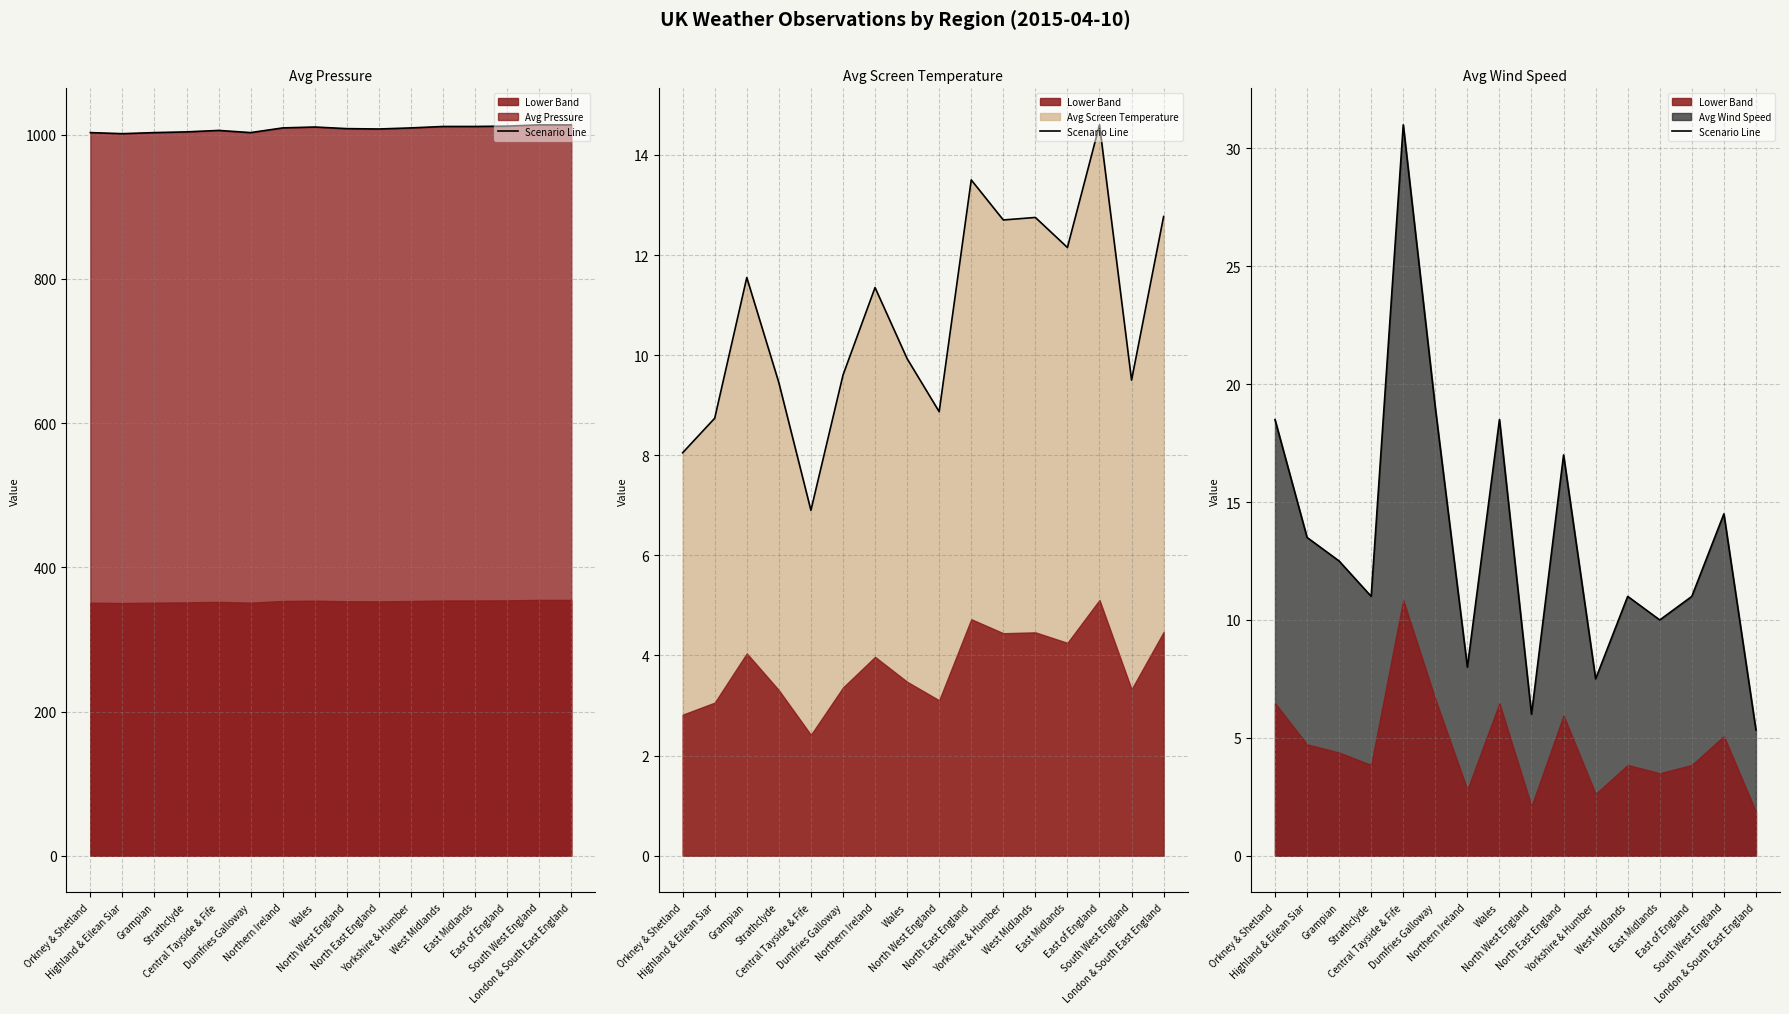

True or false: Avg Pressure and Avg Wind Speed intersect in this chart.

False